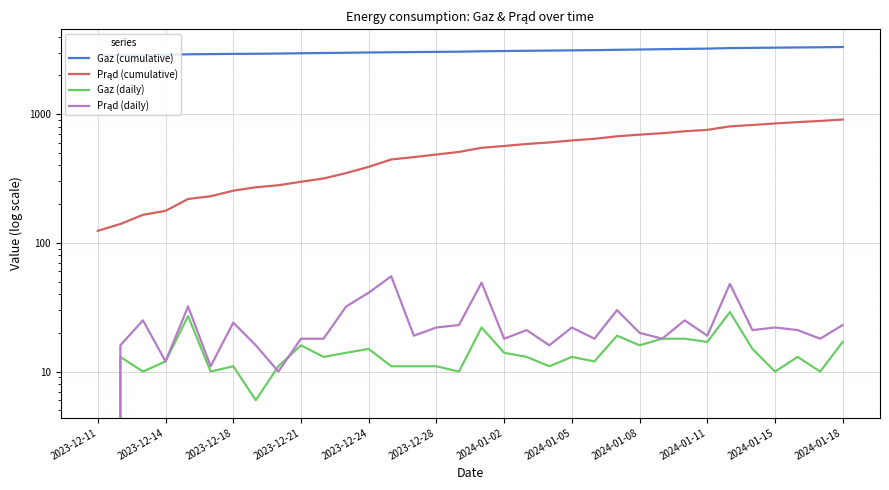

The value of Prąd (daily) at 22 is 25. True or false?

False